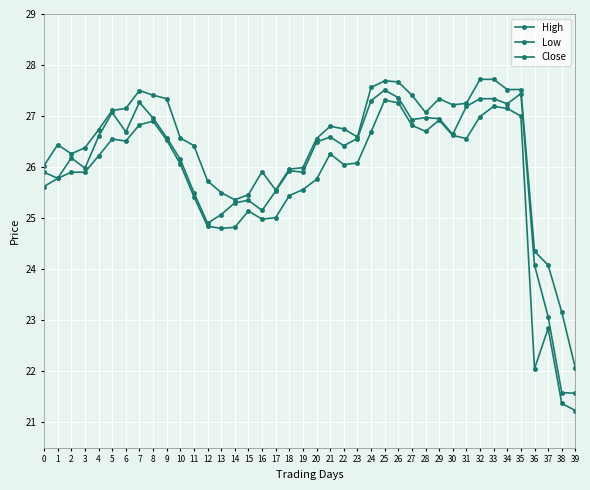

How many data points does each series have?

40